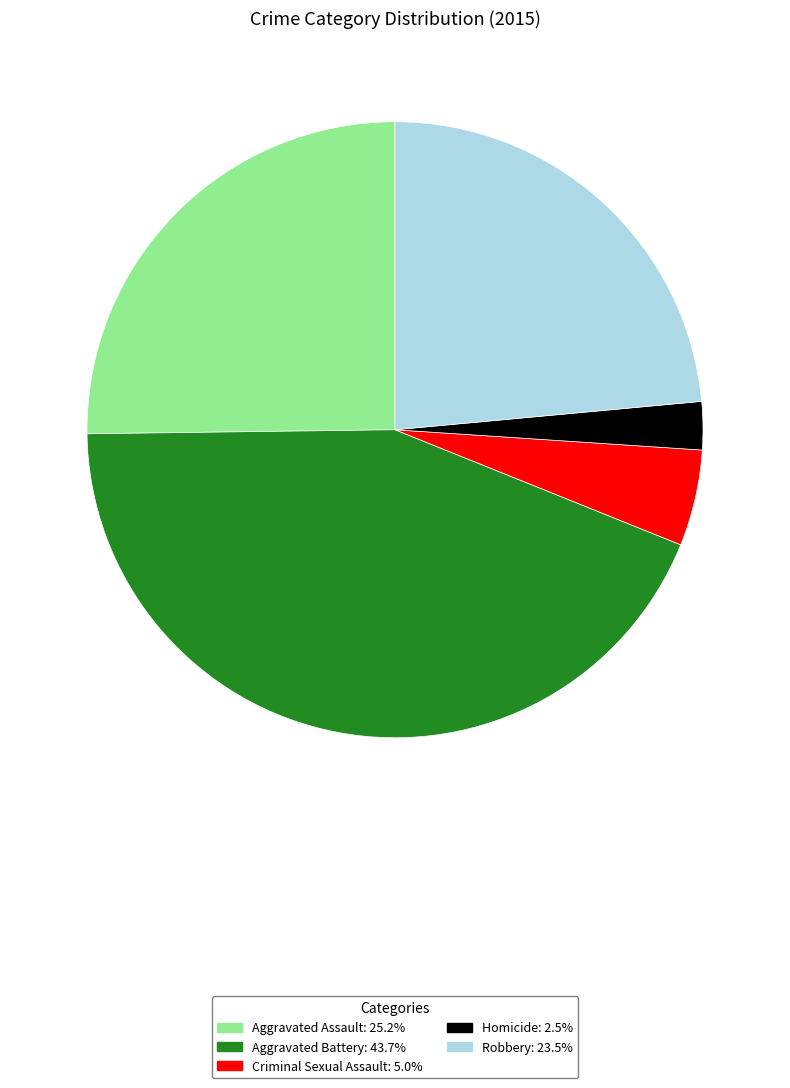

Approximately how many times larger is the value at Aggravated Battery compared to Robbery?

1.9